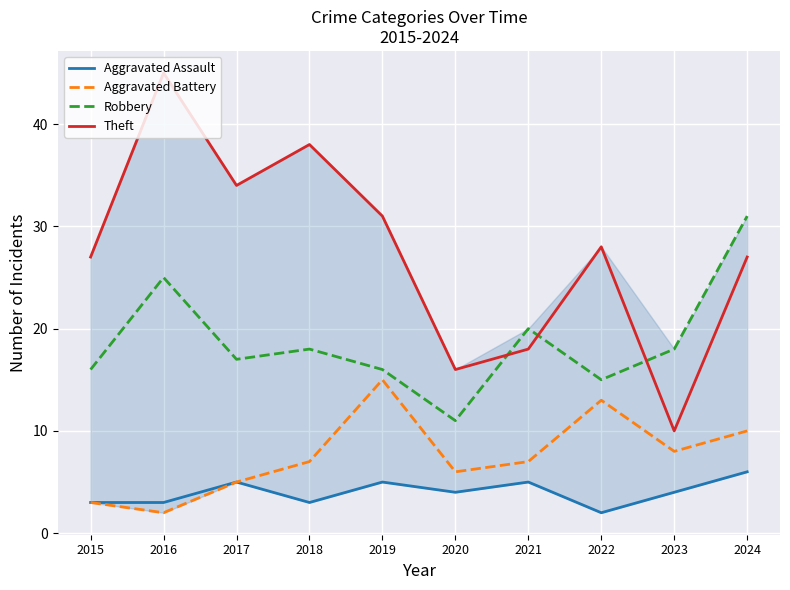

How many lines are shown in the chart?

4